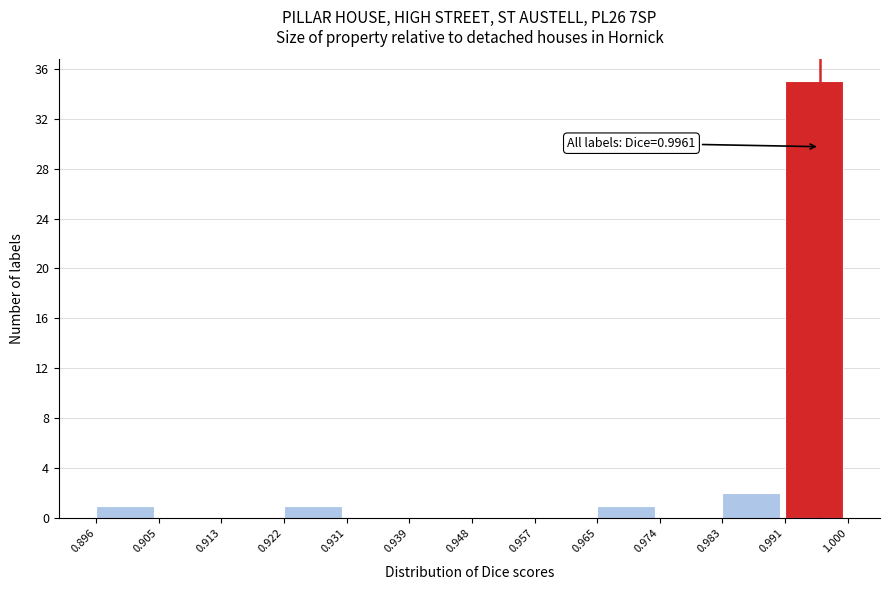

Which range on the x-axis has the tallest bar?

0.991 to 1.000